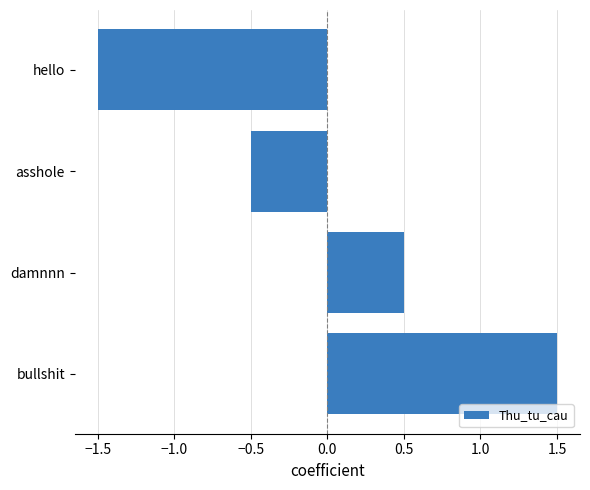

Is it true that the value at bullshit is 0.6?

False